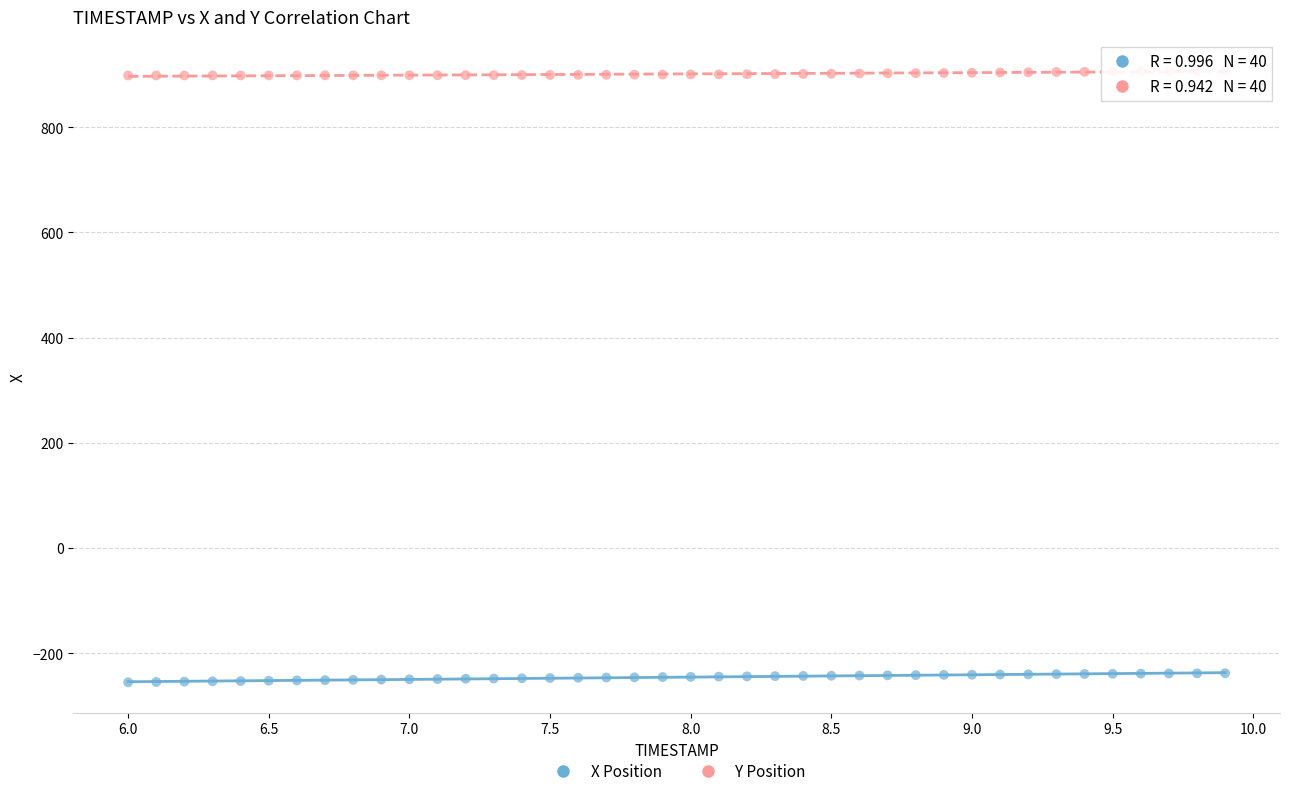

Which series reaches the minimum Y coordinate?

X Position